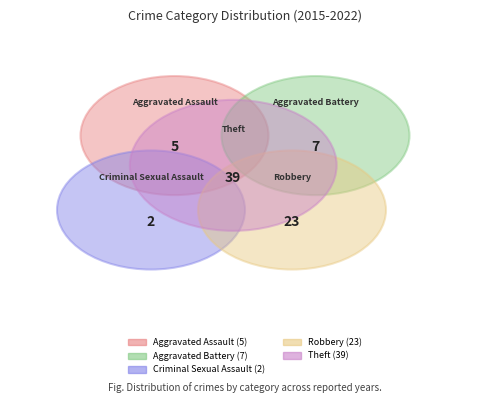

Approximately how many times larger is the value at Aggravated Assault compared to Theft?

0.1